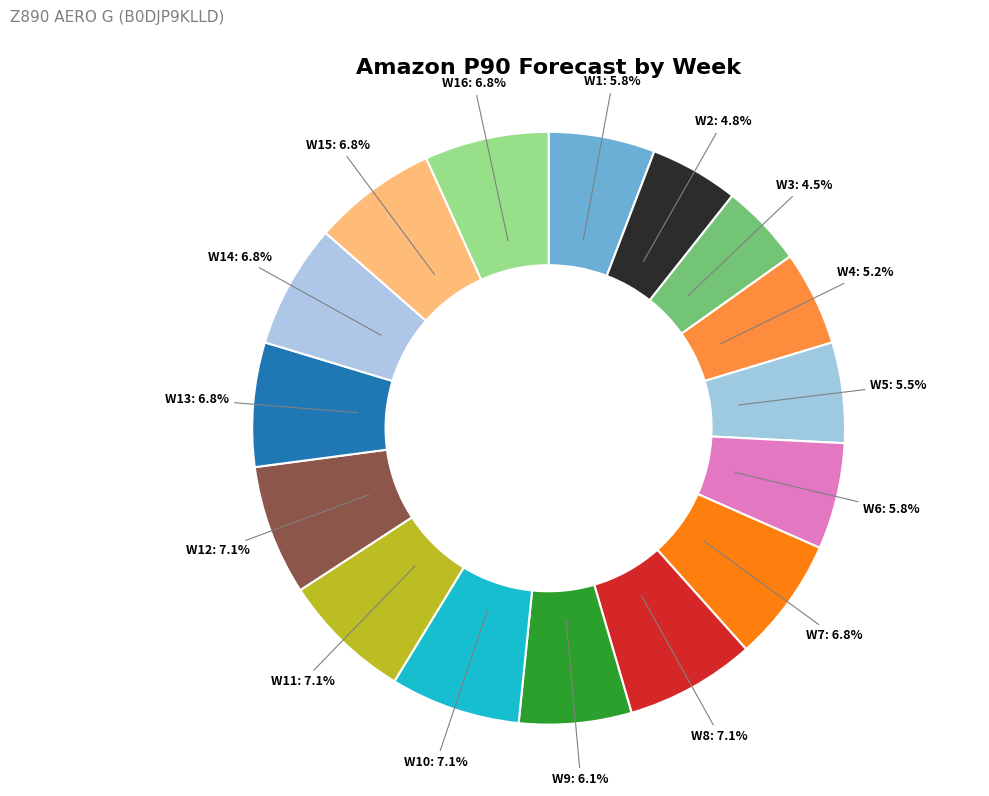

Between W13 and W5, which is larger?

W13